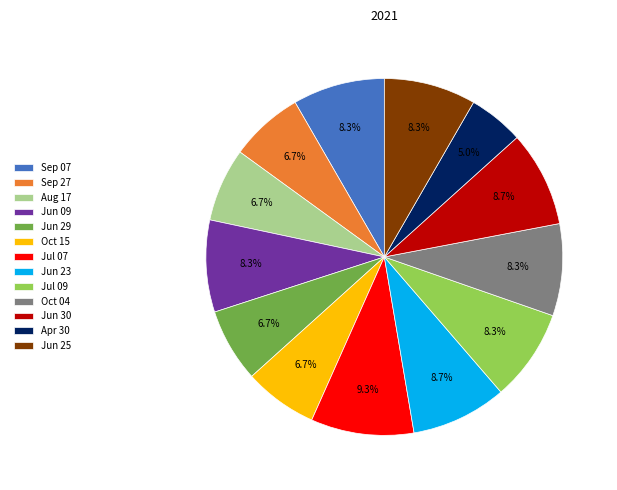

Which slice is the largest?

Jul 07